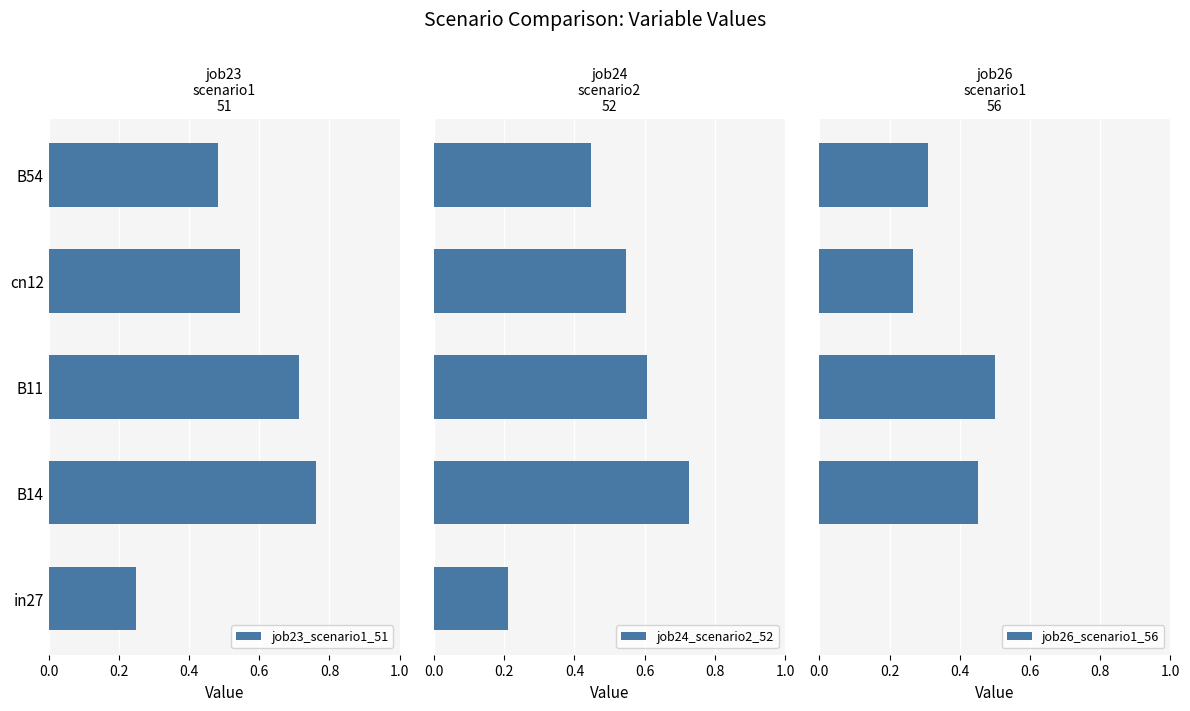

Rank the categories by job23_scenario1_51 value from lowest to highest.

in27, B54, cn12, B11, B14